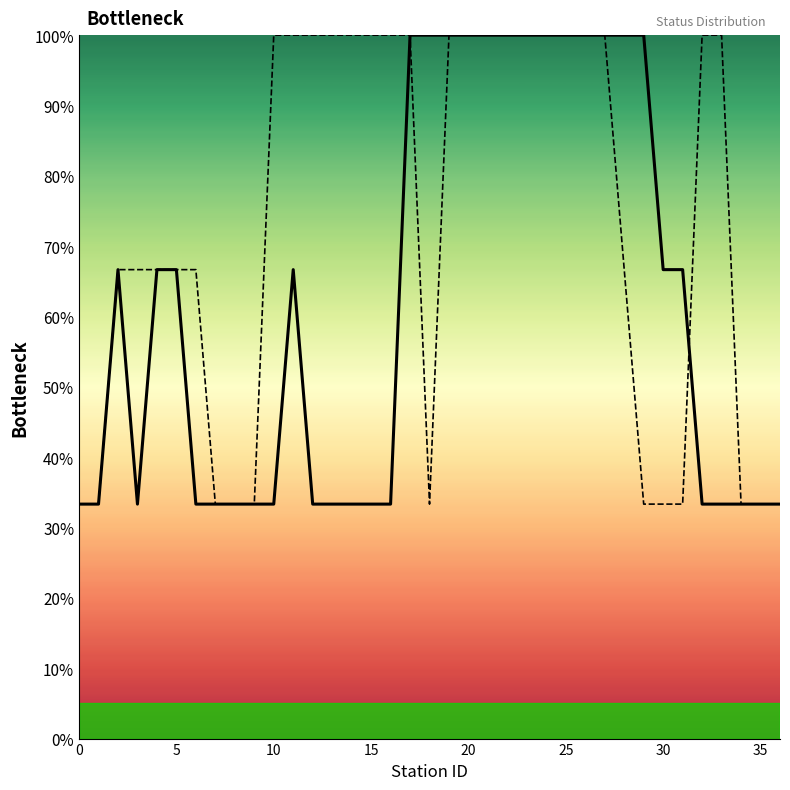

Is the value of statusN at 22 greater than the value of statusS at 13?

No